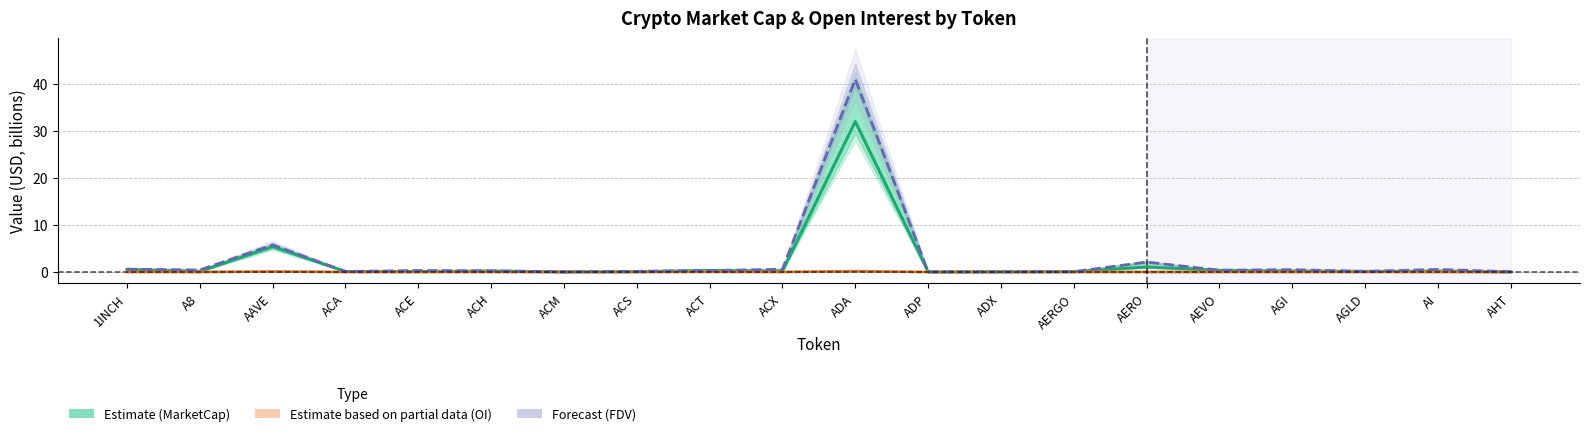

Reading left to right, transcribe all the data shown in this chart.

CMC MarketCap (Estimate): 0.6	0.1	5.4	0.1	0.1	0.2	0.0	0.1	0.3	0.2	32.0	0.0	0.0	0.1	1.1	0.3	0.2	0.1	0.1	0.0
Open Interest (Partial Estimate): 0.0	0.0	0.1	0.0	0.0	0.0	0.0	0.0	0.0	0.0	0.2	0.0	0.0	0.0	0.0	0.0	0.0	0.0	0.0	0.0
CMC FDV (Forecast): 0.6	0.4	5.8	0.1	0.3	0.2	0.0	0.1	0.3	0.6	41.0	0.0	0.0	0.1	2.1	0.4	0.5	0.1	0.5	0.1